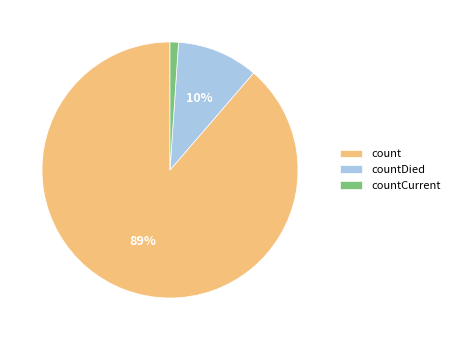

To the nearest percent, what is the combined percentage of count and countCurrent?

90%